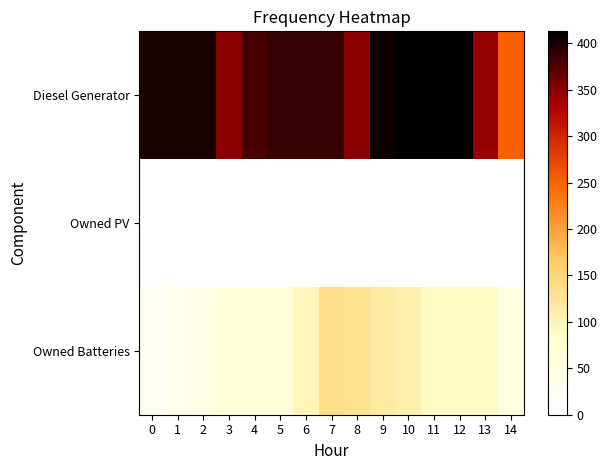

Reading left to right, extract all data points from this chart.

Diesel Generator: 0=400	1=400	2=400	3=348	4=379	5=386	6=386	7=386	8=347	9=405	10=413	11=413	12=413	13=343	14=254
Owned PV: 0=0	1=0	2=0	3=0	4=0	5=0	6=0	7=0	8=0	9=0	10=0	11=0	12=0	13=0	14=0
Owned Batteries: 0=20	1=34	2=42	3=62	4=62	5=62	6=100	7=136	8=131	9=117	10=109	11=89	12=89	13=89	14=52